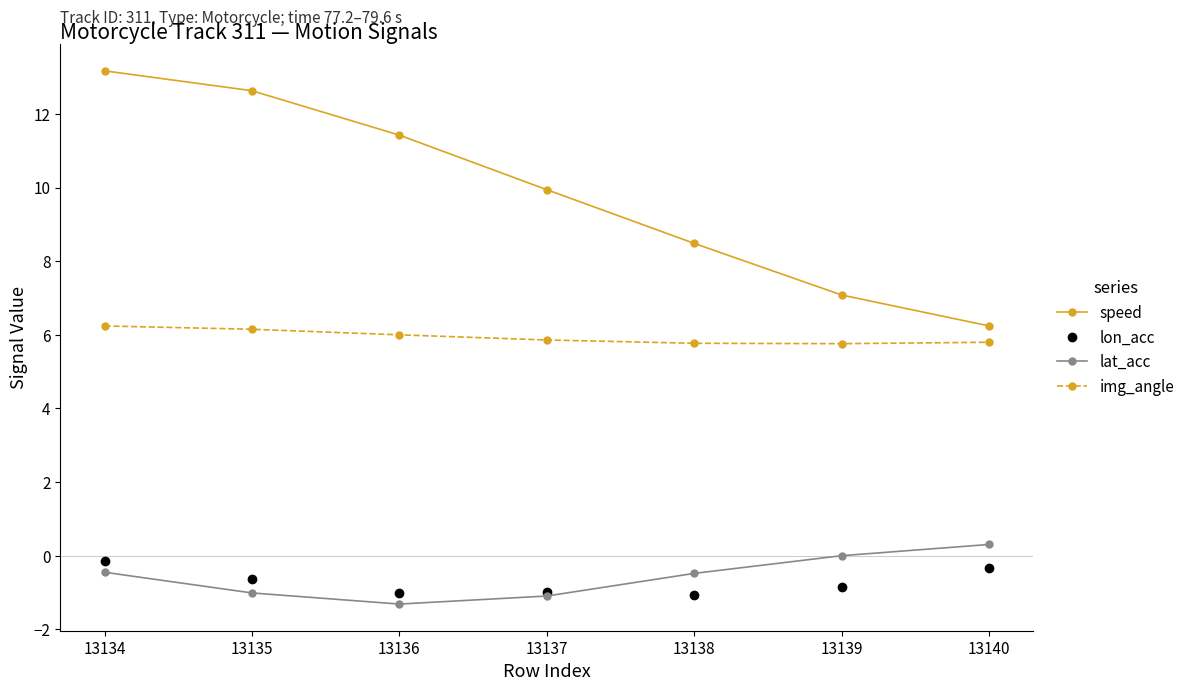

What is the minimum value for lon_acc?

-1.1